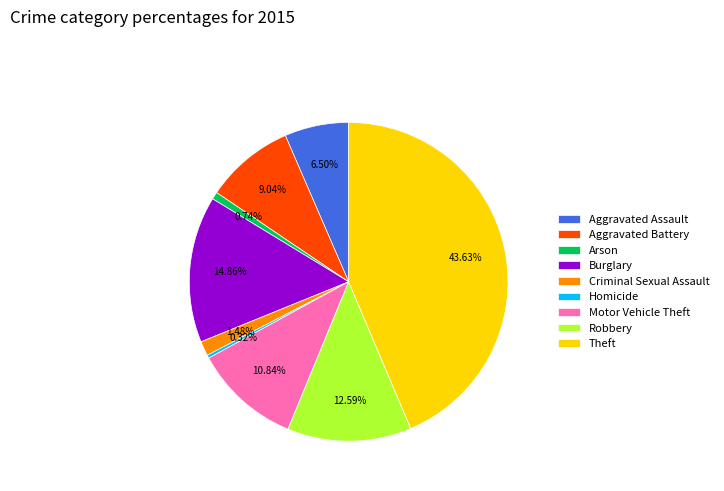

To the nearest percent, what portion does Motor Vehicle Theft represent?

11%